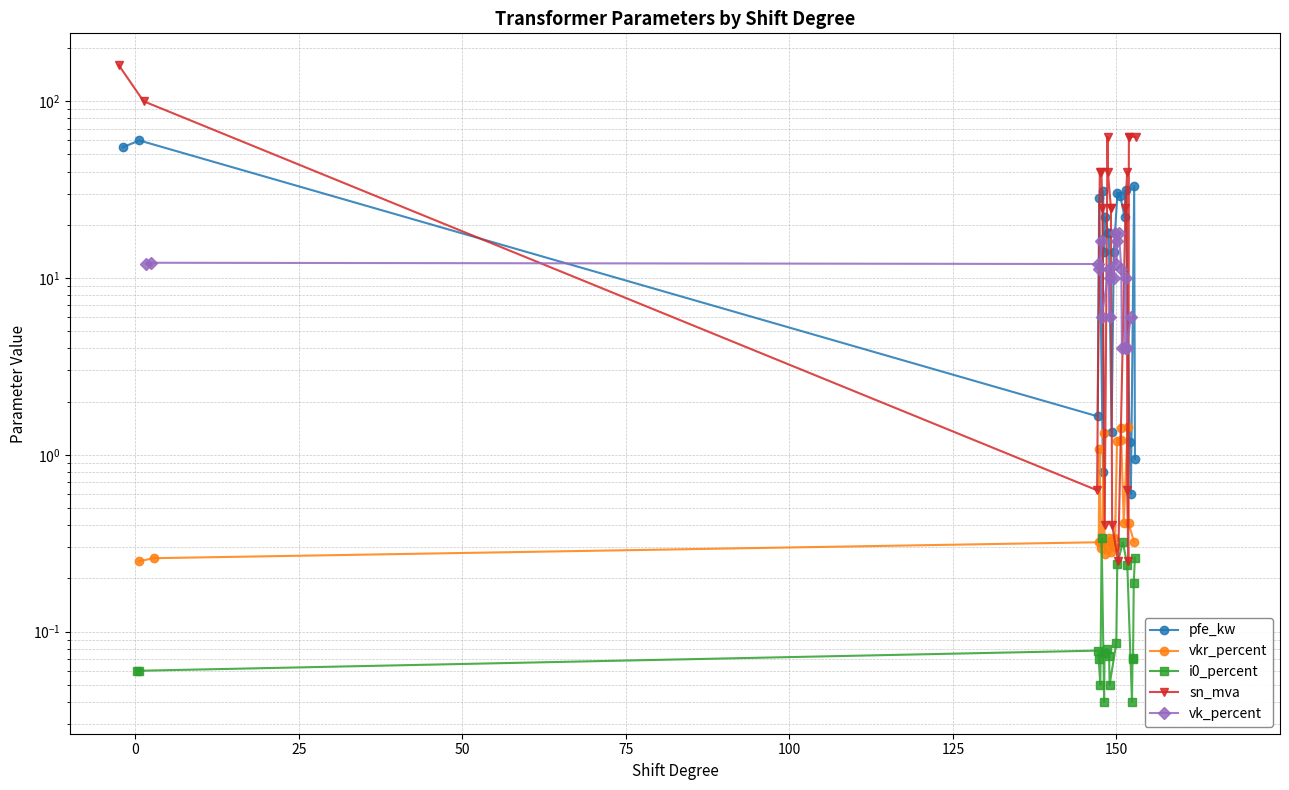

Does the chart have visible grid lines?

Yes